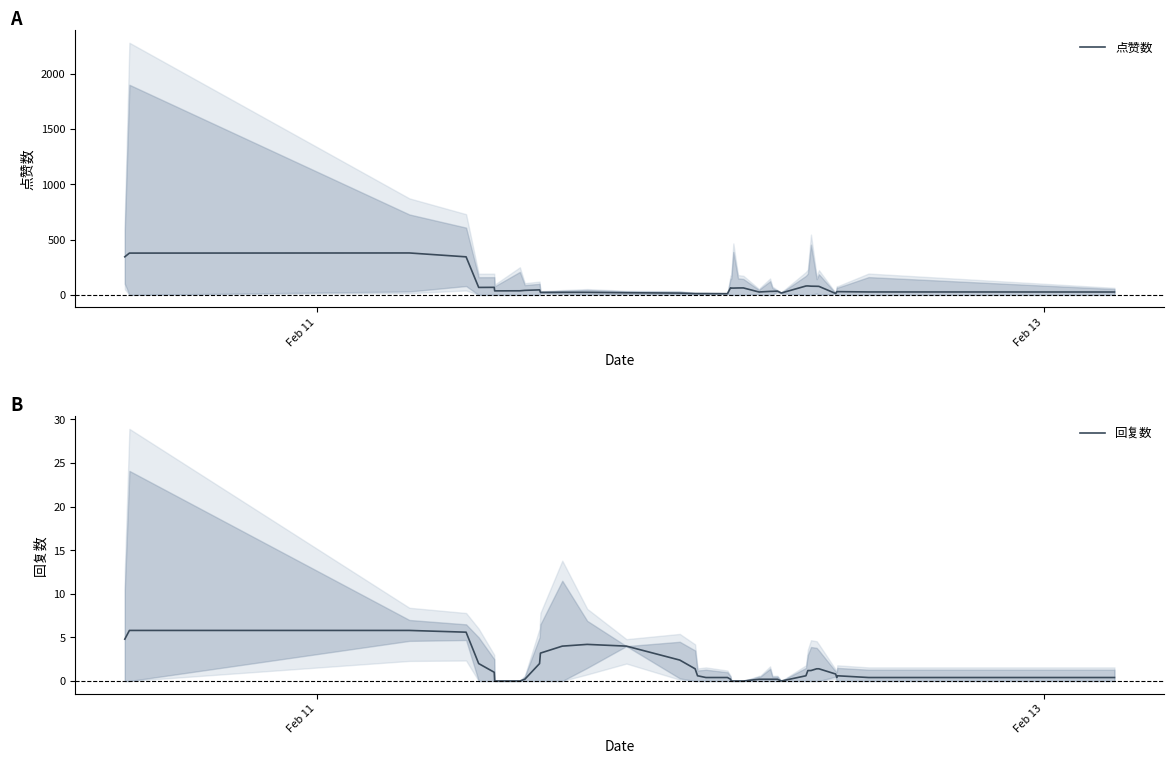

Reading right to left, extract all data points from this chart.

点赞数: 26.0	26.6	29.4	28.6	12.4	77.0	77.8	78.8	81.0	80.4	16.8	34.0	31.8	31.6	27.0	25.8	63.0	62.6	61.4	61.8	63.8	11.0	11.6	11.6	11.8	16.2	19.6	23.0	23.2	22.6	45.4	40.8	37.0	36.4	68.2	67.4	344.0	379.0	377.8	344.2
回复数: 0.4	0.4	0.6	0.4	0.8	1.4	1.4	1.2	1.2	0.6	0.0	0.2	0.2	0.2	0.2	0.2	0.0	0.0	0.0	0.0	0.2	0.4	0.4	0.6	1.4	2.4	4.0	4.2	4.0	3.2	2.0	0.2	0.0	0.0	1.0	2.0	5.6	5.8	5.8	4.8